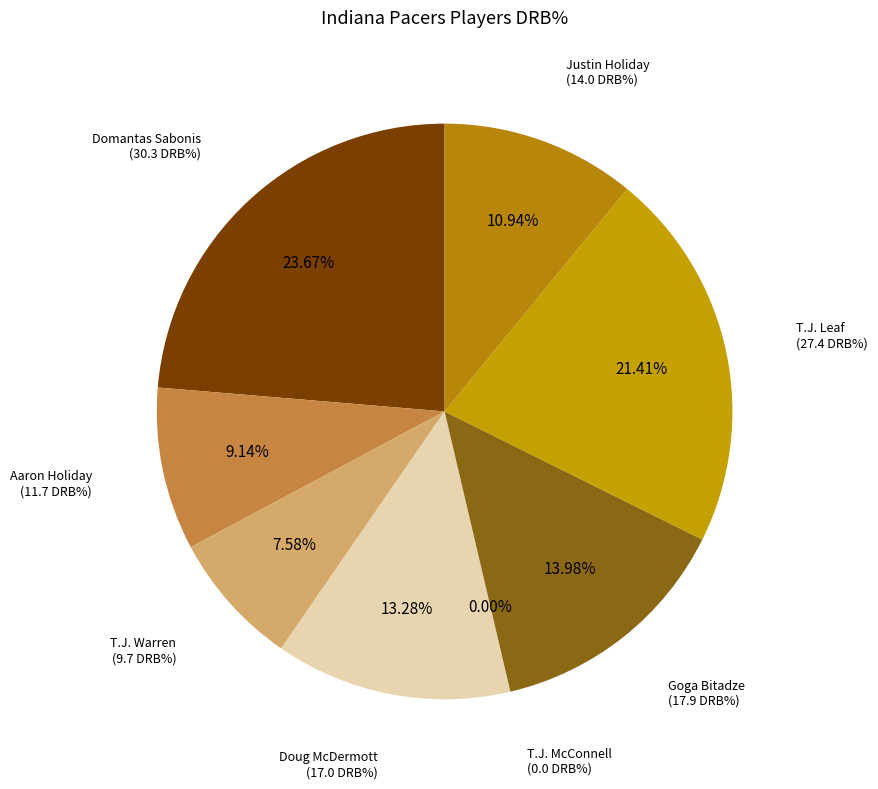

To the nearest percent, what percentage of the pie is Domantas Sabonis?

24%